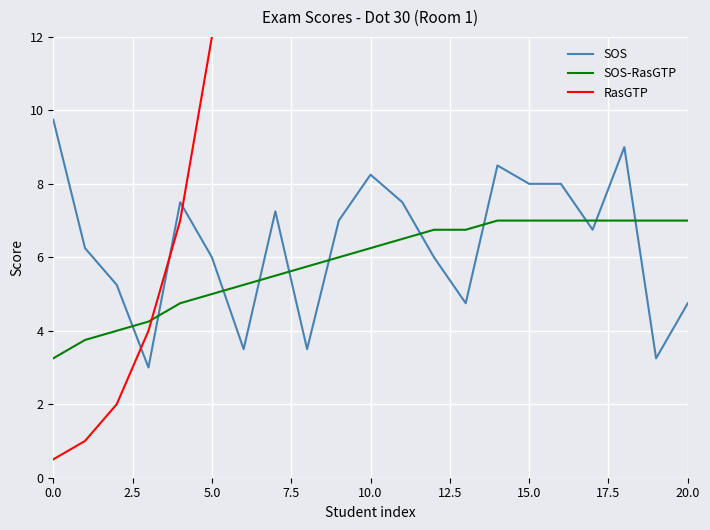

What is the difference between the RasGTP values at 19 and 10?

119.0